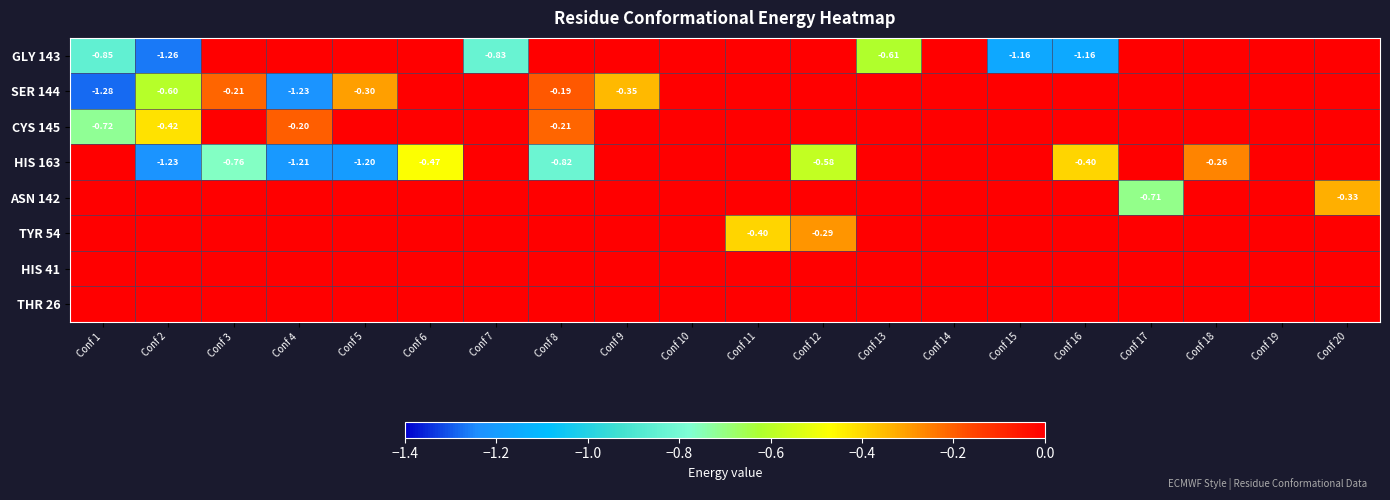

How many values in the TYR 54 series are below 0?

2